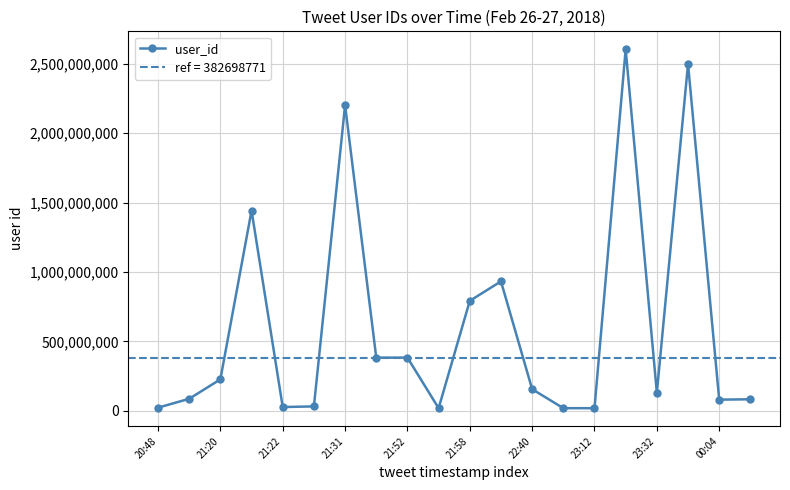

How many points are higher than both their immediate neighbors (excluding endpoints)?

5